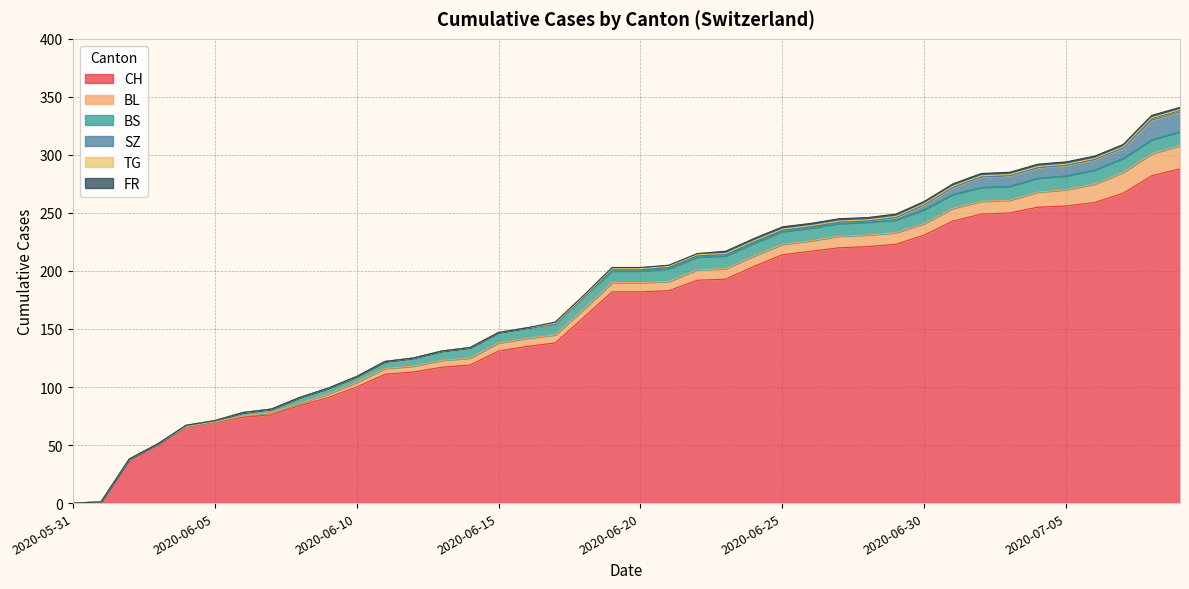

What is the sum of all TG values?

25